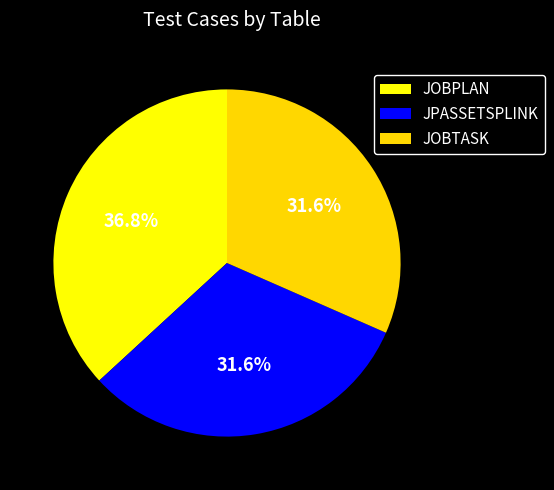

Does JOBTASK account for over 50% of the chart?

No